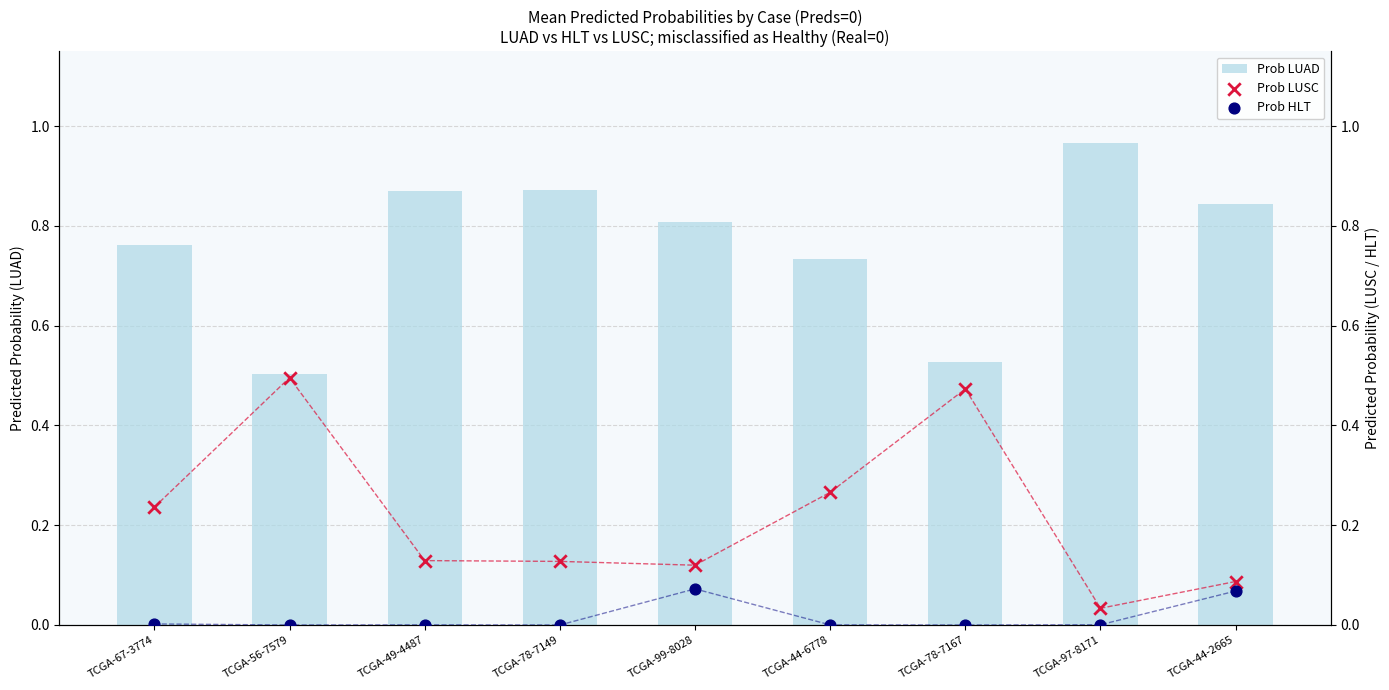

Which series contains the lowest Y value?

Prob HLT